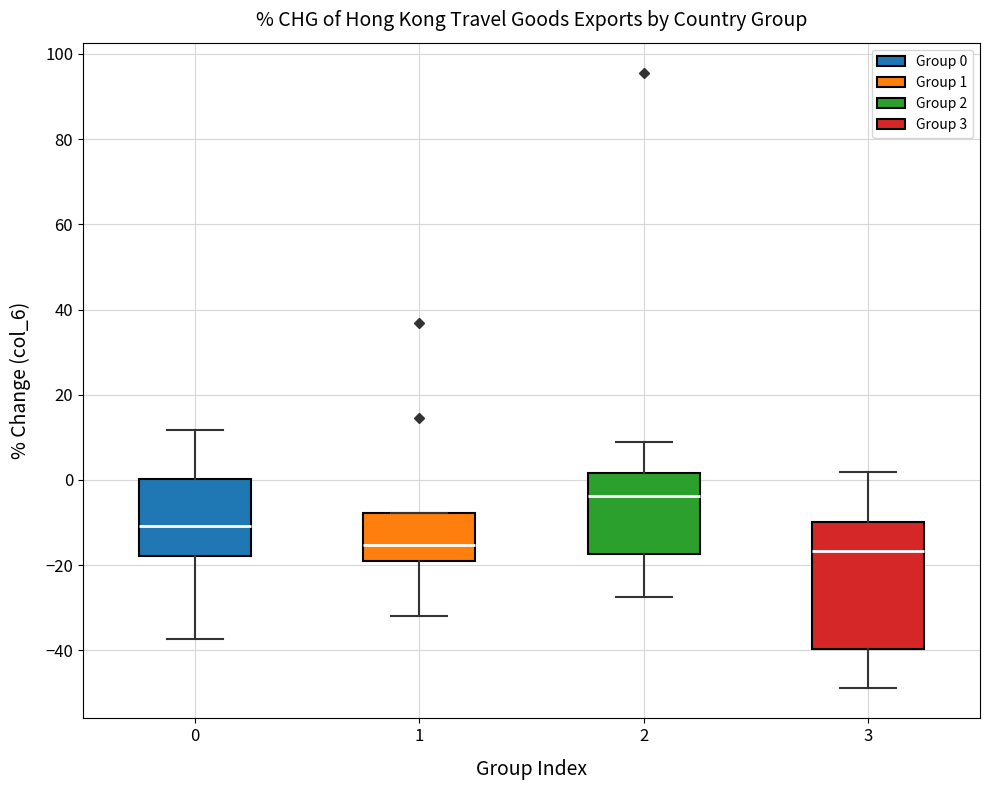

Reading left to right, transcribe this box plot: for each box, give where its median line is, the range the box spans, and where its two whiskers end, as read against the y-axis. The values are not printed on the chart, so give them approximately, as read against the axis.

0: median -10, box -18 to 0, whiskers -38 to 12
1: median -16, box -20 to -8, whiskers -32 to -8
2: median -4, box -18 to 2, whiskers -28 to 8
3: median -16, box -40 to -10, whiskers -48 to 2